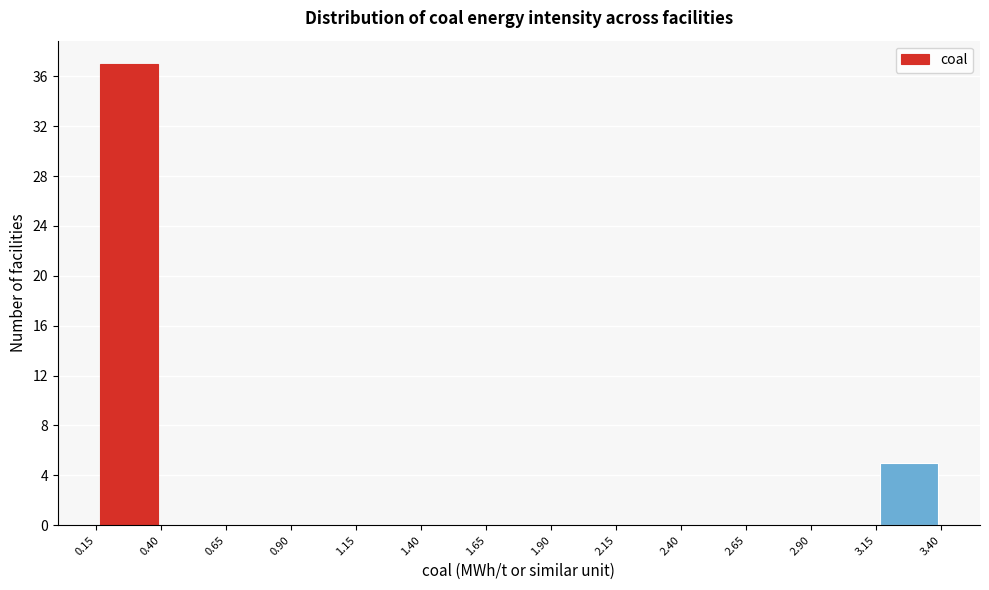

Reading left to right, list every bar in this chart as the range it spans on the x-axis followed by its height. The values are not printed on the chart, so give them approximately, as read against the axis.

0.15 to 0.40: 37
0.40 to 0.65: 0
0.65 to 0.90: 0
0.90 to 1.15: 0
1.15 to 1.40: 0
1.40 to 1.65: 0
1.65 to 1.90: 0
1.90 to 2.15: 0
2.15 to 2.40: 0
2.40 to 2.65: 0
2.65 to 2.90: 0
2.90 to 3.15: 0
3.15 to 3.40: 5